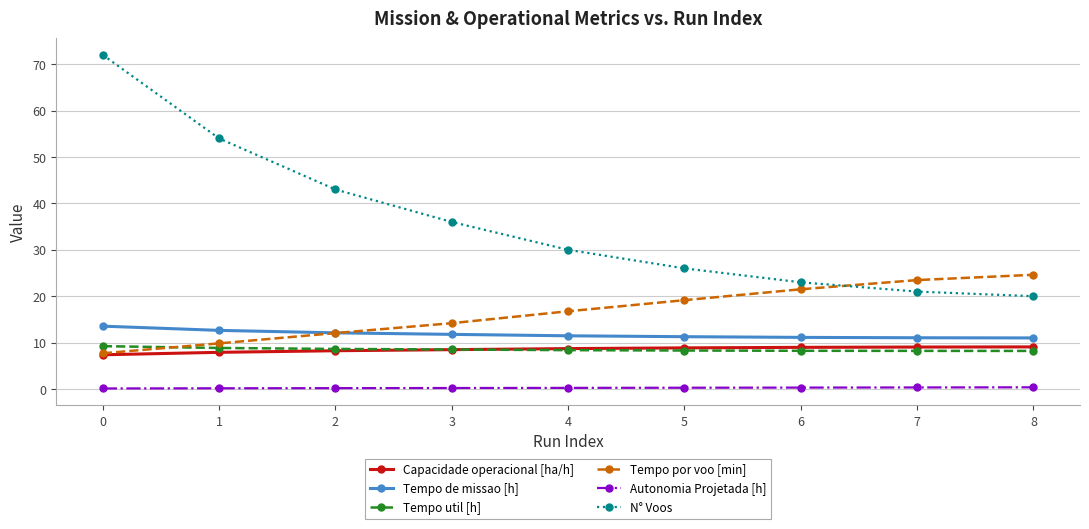

What is the approximate value of Autonomia Projetada [h] at 2?

0.2